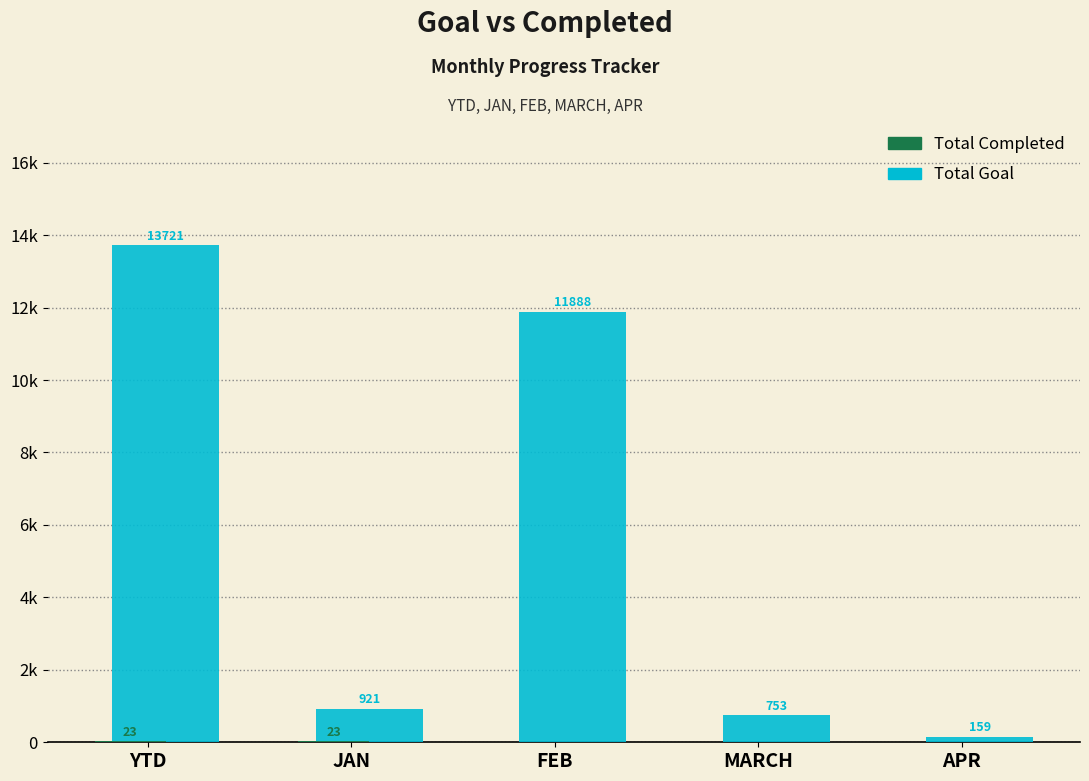

Are the bars horizontal?

No